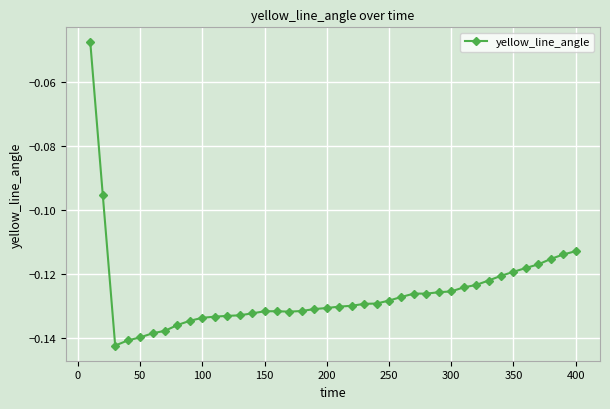

How many lines are shown in the chart?

1